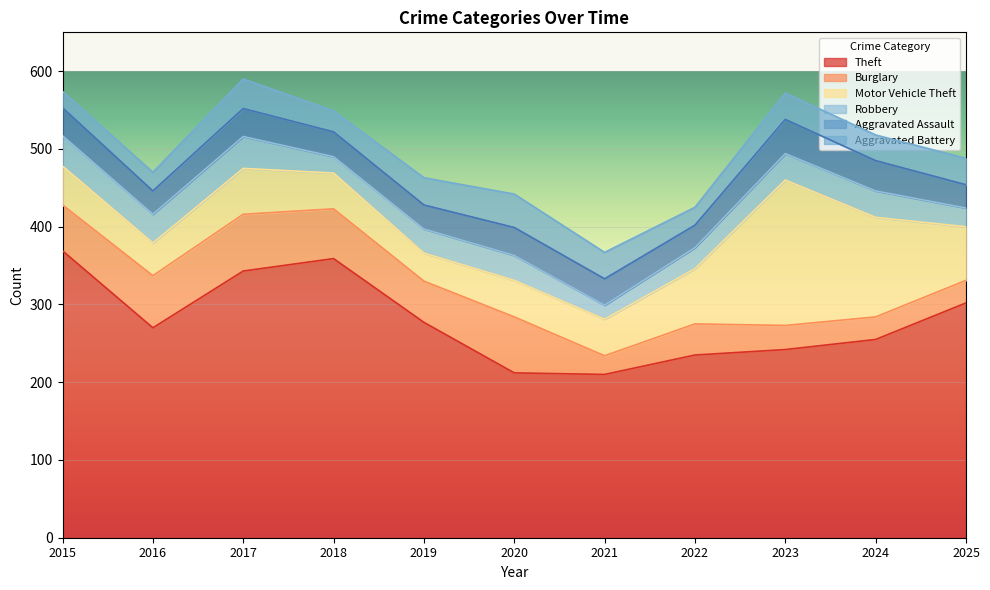

How many series are shown in this chart?

6